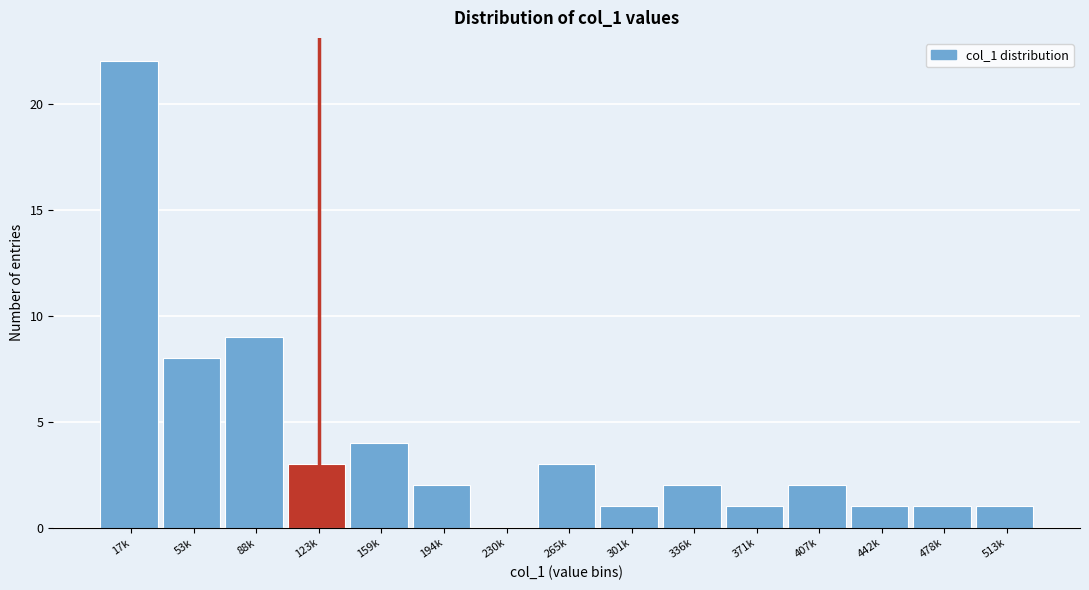

Reading left to right, extract all data points from this chart.

17k=22	53k=8	88k=9	123k=3	159k=4	194k=2	230k=0	265k=3	301k=1	336k=2	371k=1	407k=2	442k=1	478k=1	513k=1